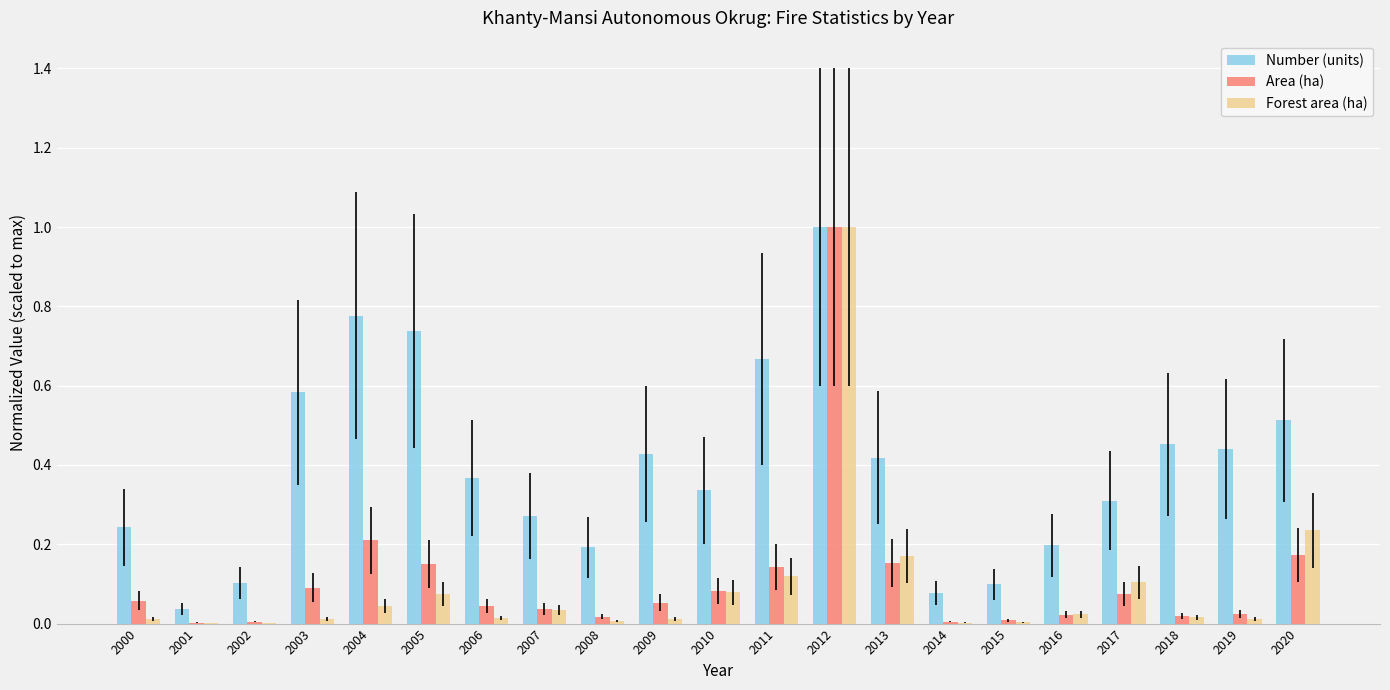

True or false: Forest area (ha) has a value of 0.0 at 2004.

True